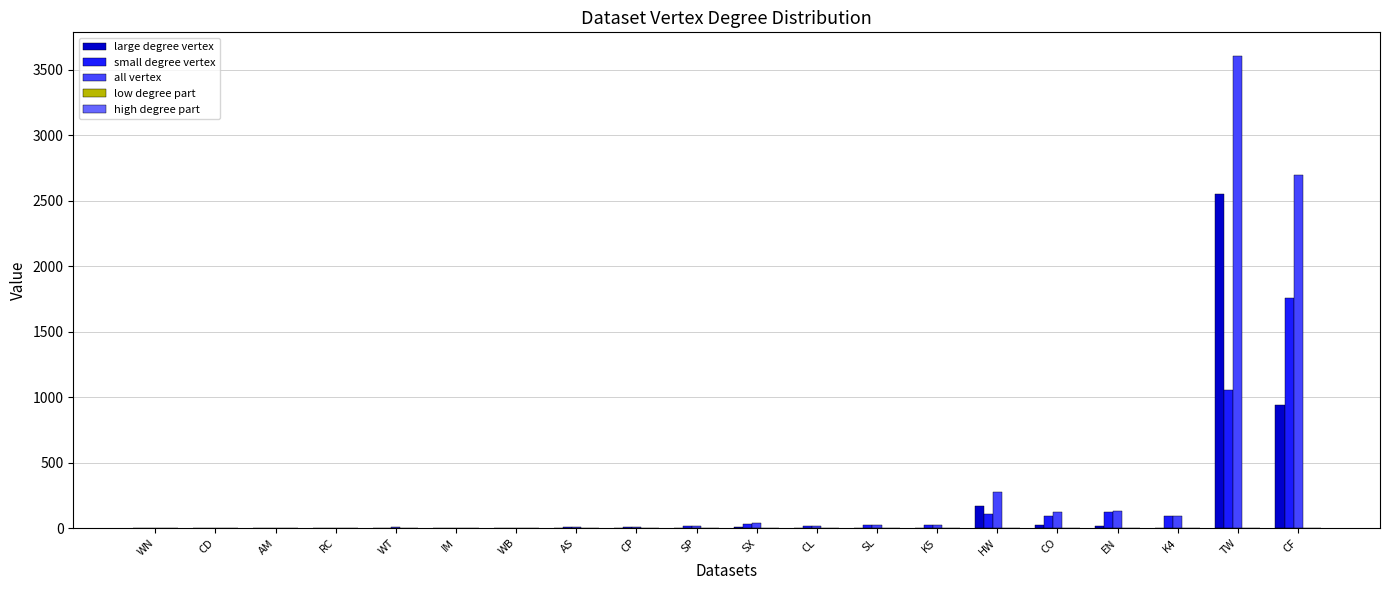

Is it true that large degree vertex equals 1322.7 at CF?

False